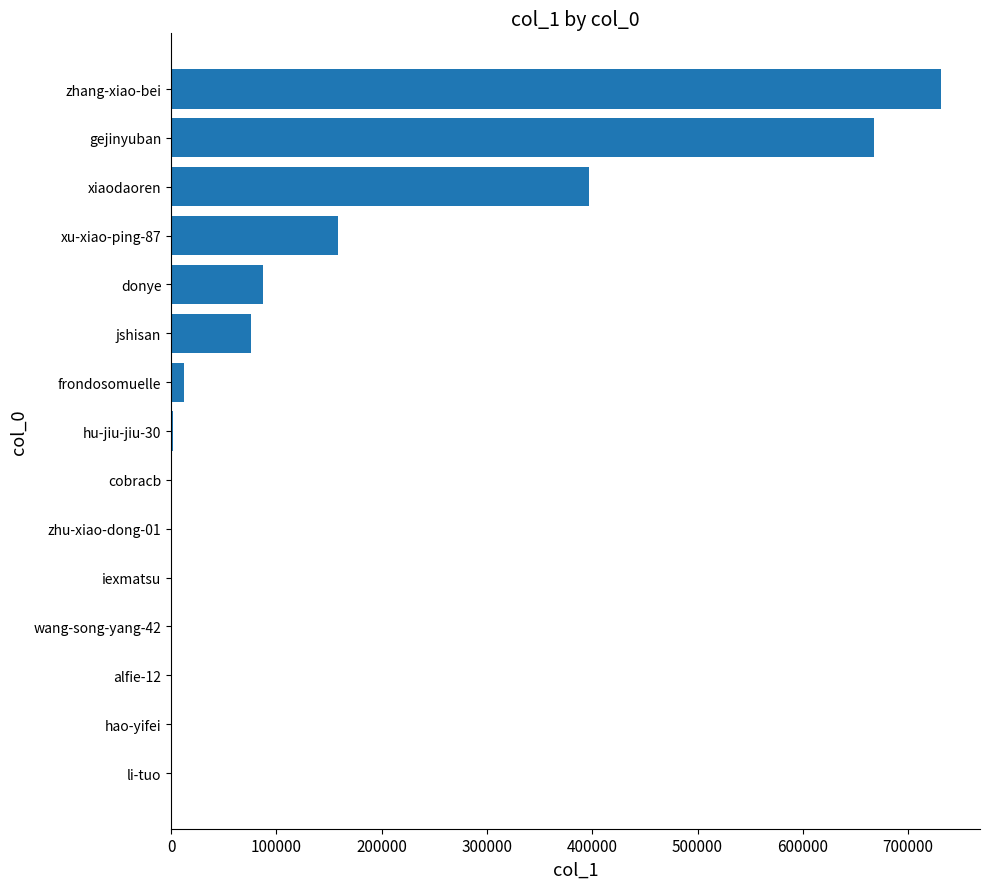

What is the maximum value shown in the chart?

731717